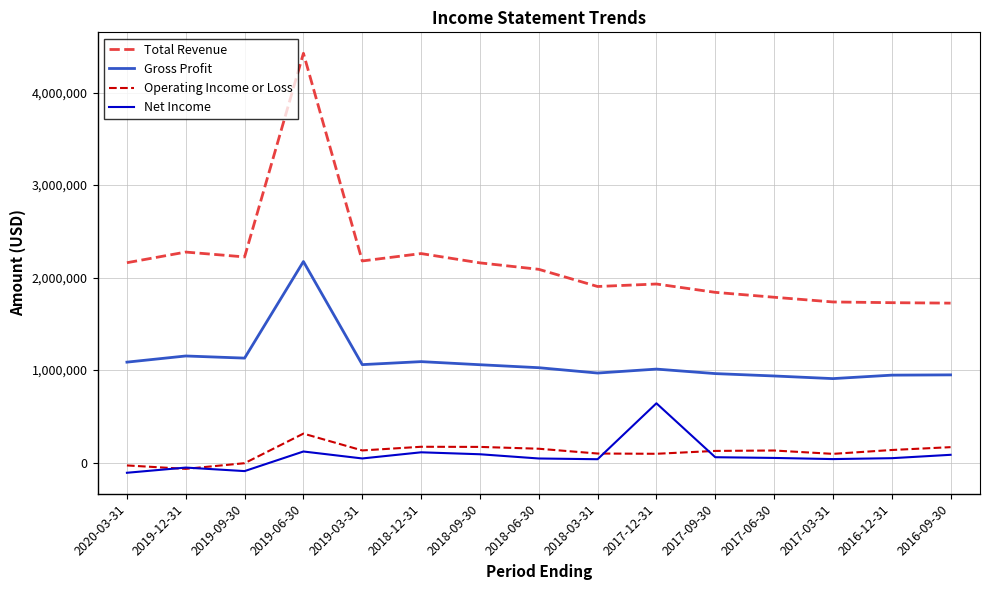

True or false: Total Revenue and Net Income intersect in this chart.

False